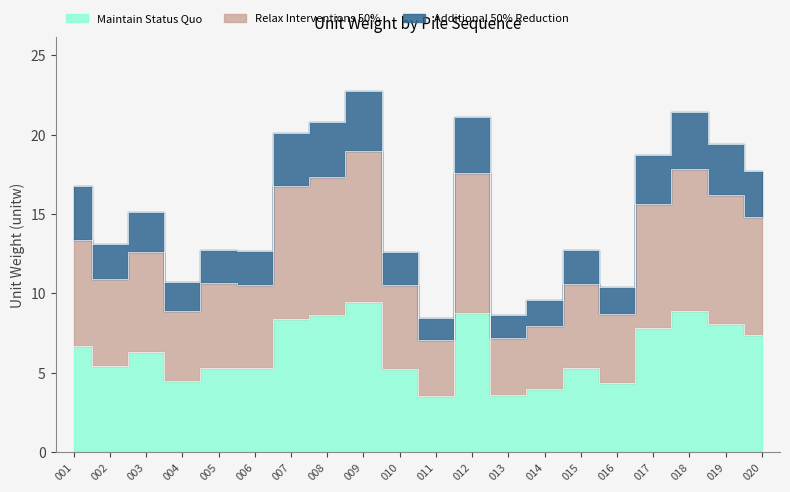

Where does the cn2 series first go above 12?

001